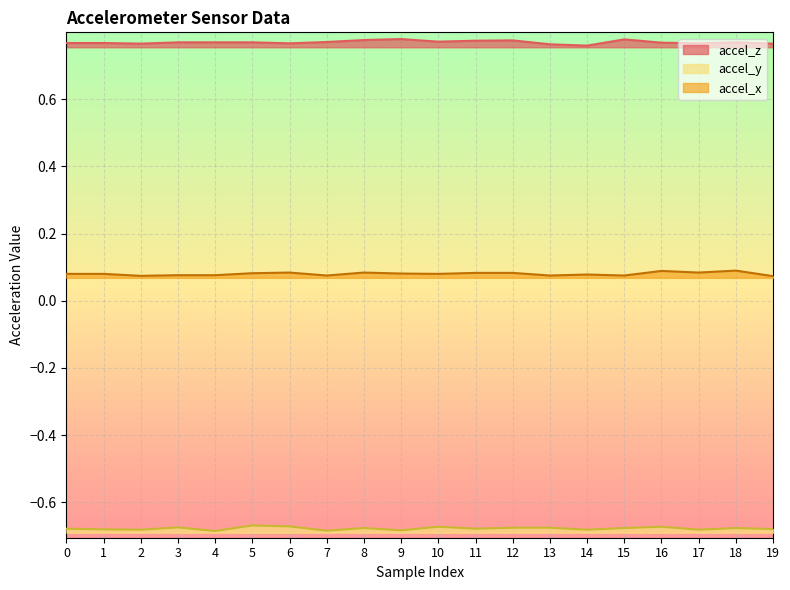

Rank the series by their average value, from lowest to highest.

accel_y, accel_x, accel_z